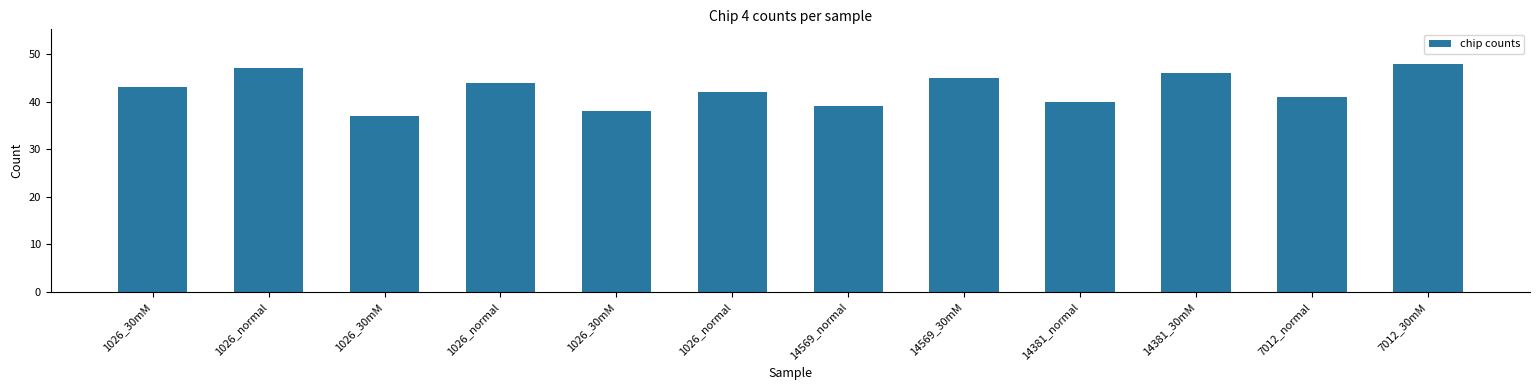

What is the change in value from 1026_normal to 14569_normal?

-3